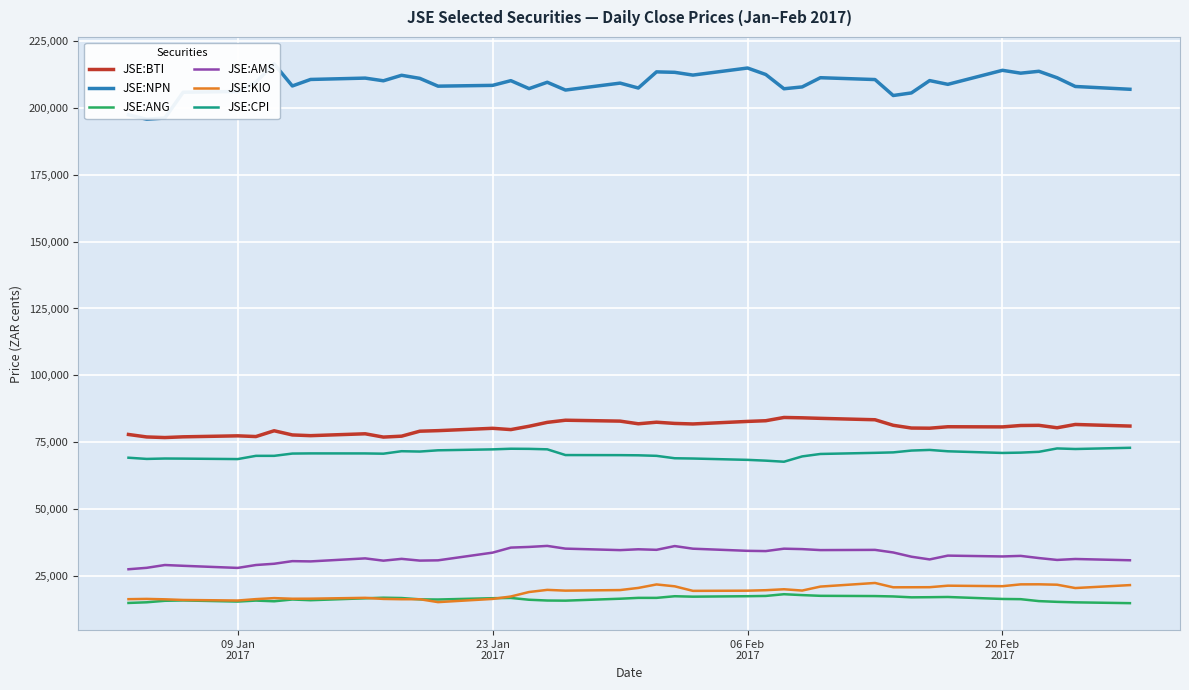

What is the sum of all JSE:BTI values?

3219550